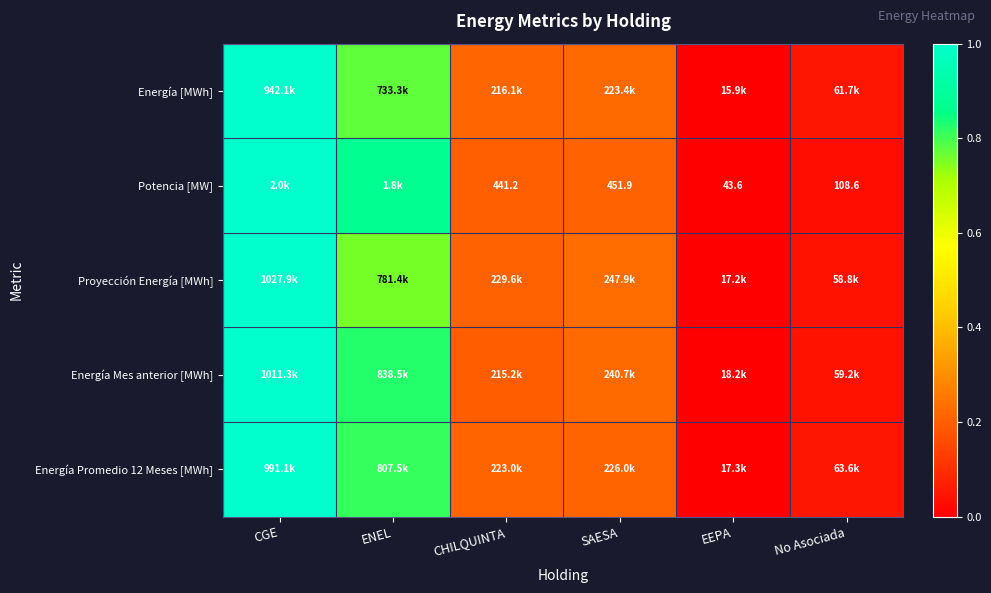

True or false: Energía Promedio 12 Meses [MWh] has a value of 1.2 at ENEL.

False